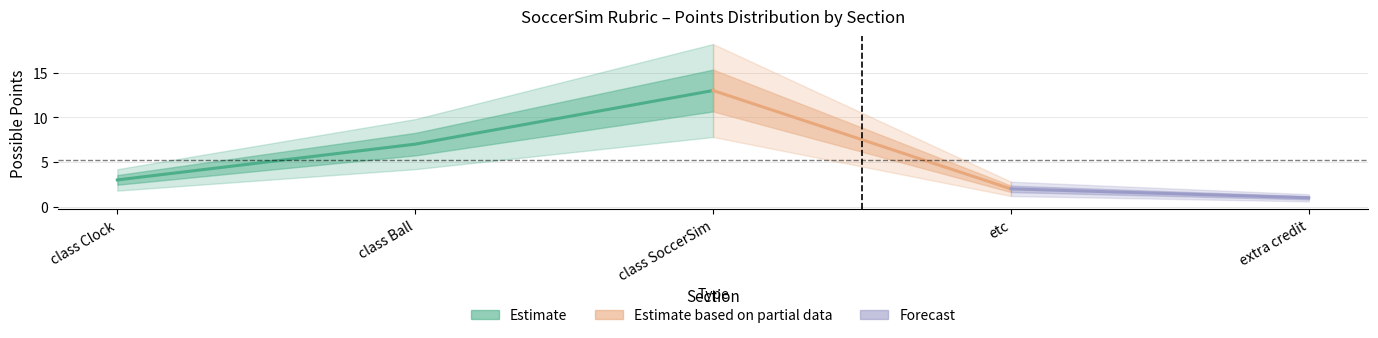

Is this an area chart (filled region under the line)?

No